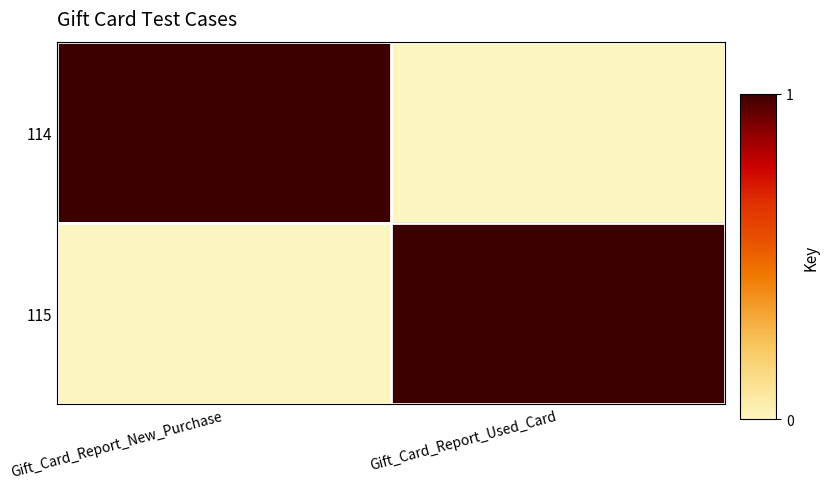

Between Gift_Card_Report_New_Purchase and Gift_Card_Report_Used_Card, which is larger?

Gift_Card_Report_New_Purchase